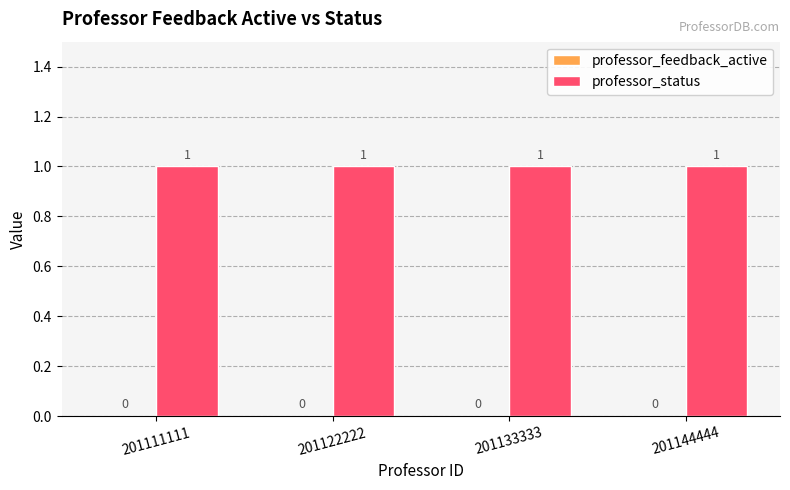

Reading left to right, list all the values displayed in this chart.

professor_feedback_active: 0	0	0	0
professor_status: 1	1	1	1